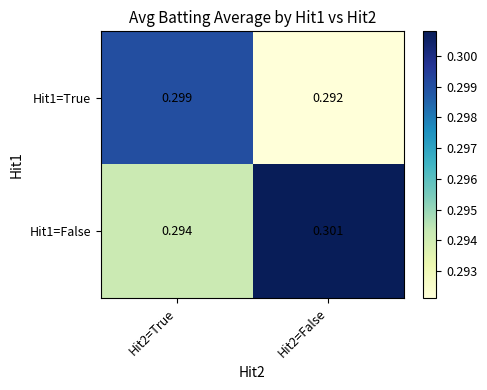

Is the value of Hit1=False at Hit2=True greater than the value of Hit1=True at Hit2=False?

Yes